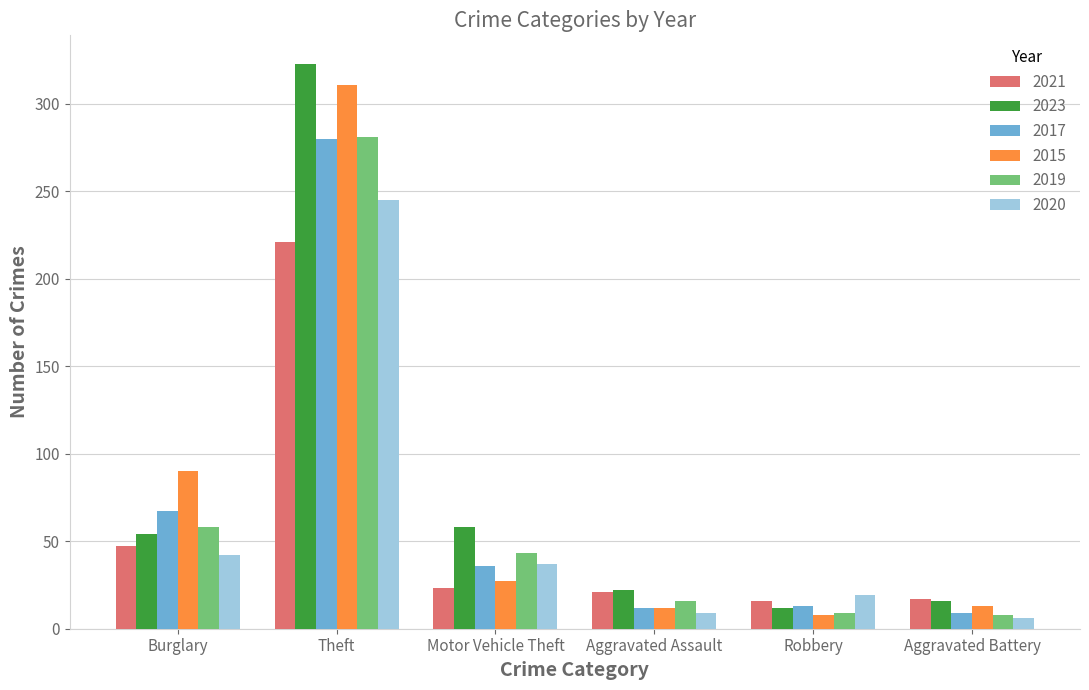

What value does the 2017 series have at Burglary?

67